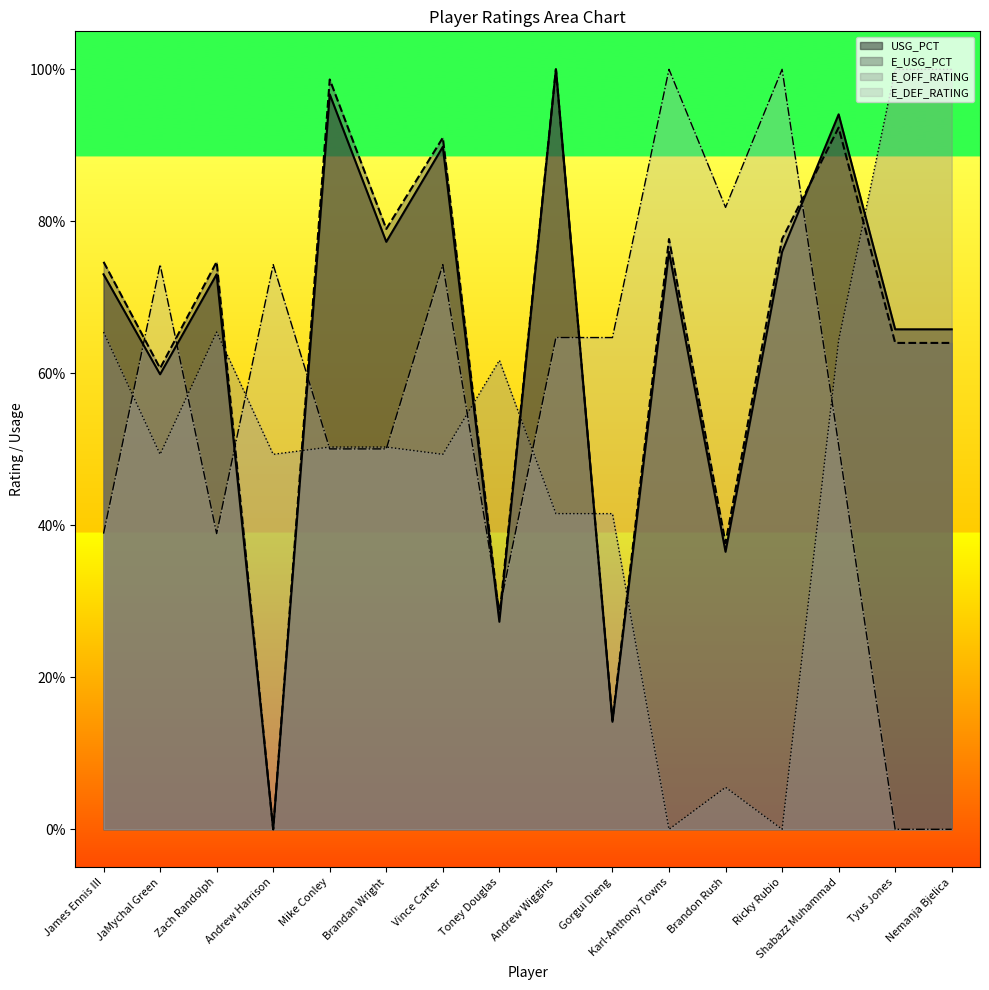

Which series has the largest range (max minus min)?

USG_PCT